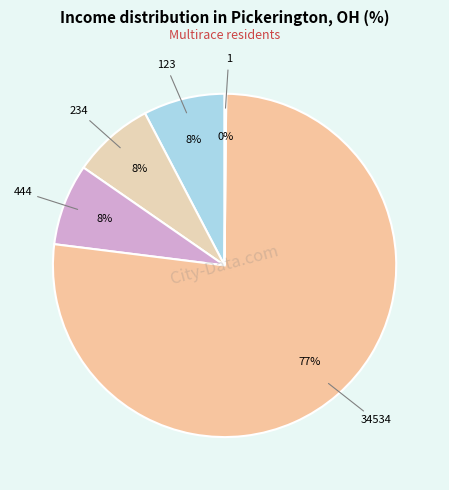

To the nearest percent, what is the average slice percentage?

20%